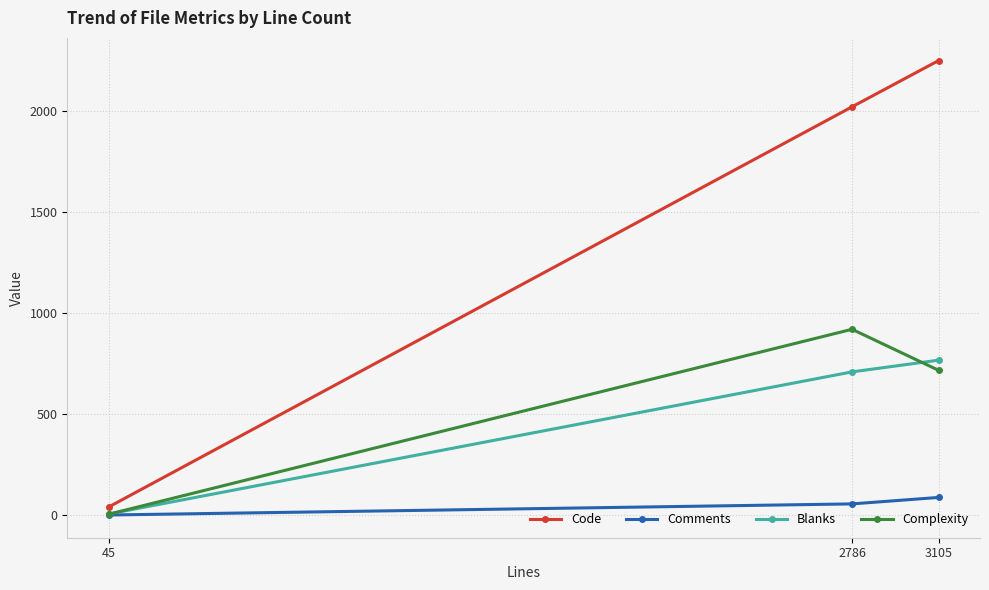

What is the difference between the Blanks values at 45 and 2786?

704